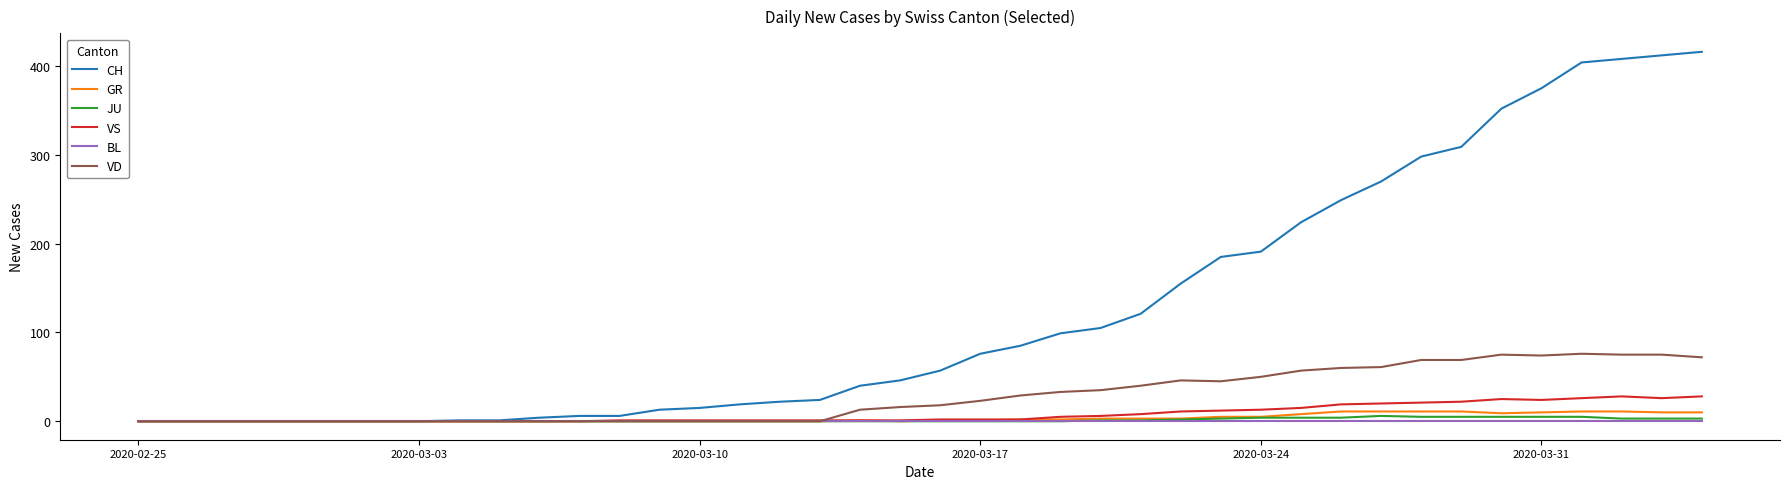

Which series has the largest range (max minus min)?

CH